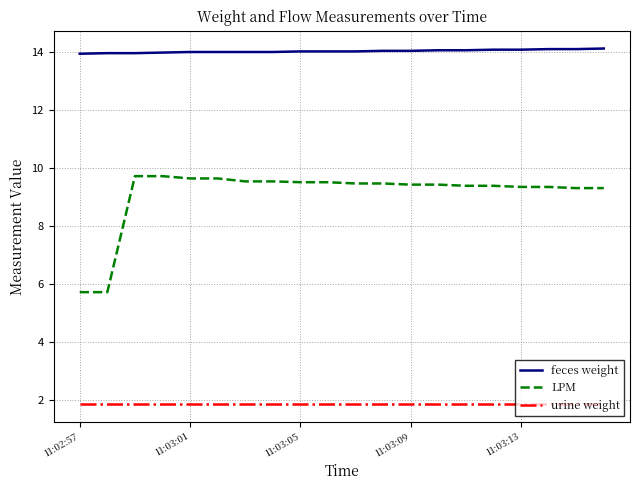

How many categories are shown in the chart?

20